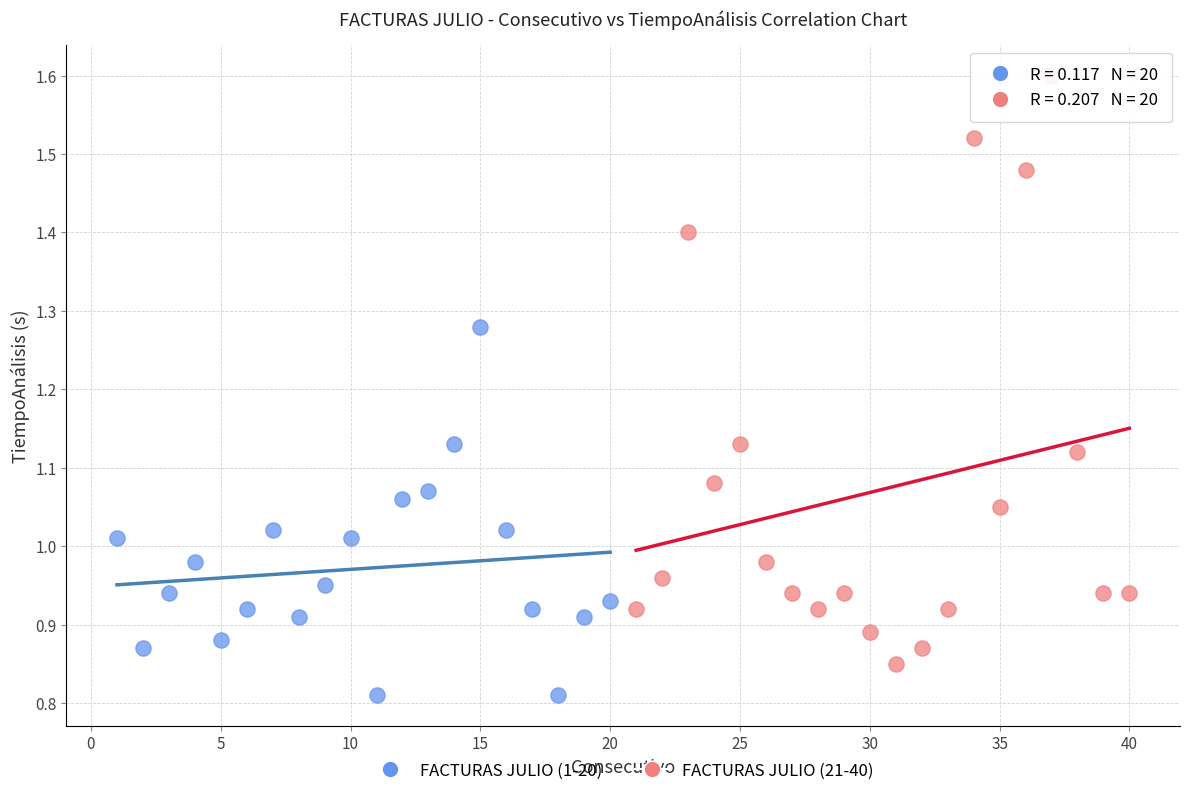

Which series reaches the maximum Y coordinate?

FACTURAS JULIO (21-40)